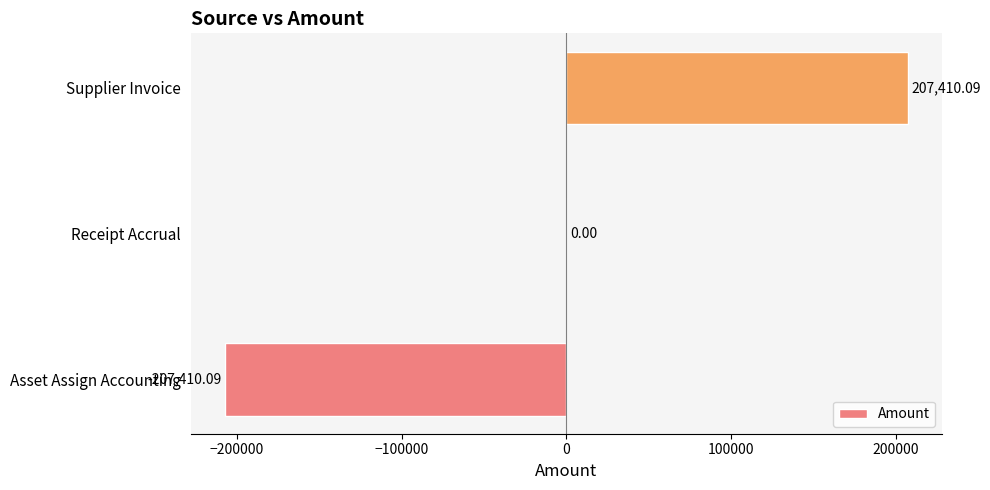

Which category has the highest value across all series?

Supplier Invoice